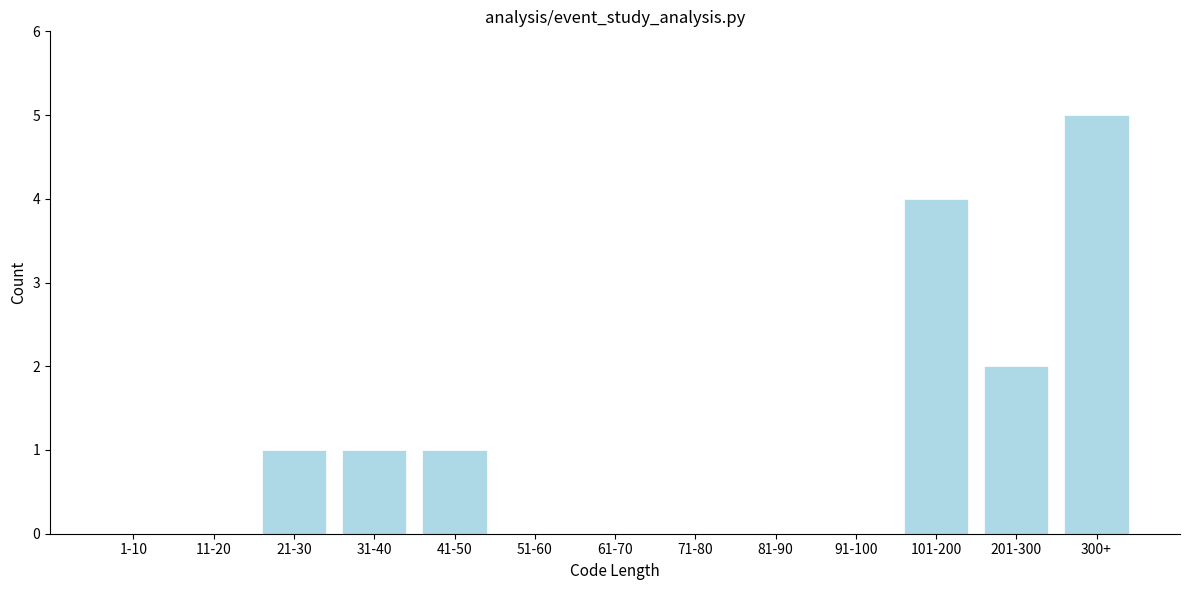

Reading left to right, transcribe all the data shown in this chart.

1-10=0	11-20=0	21-30=1	31-40=1	41-50=1	51-60=0	61-70=0	71-80=0	81-90=0	91-100=0	101-200=4	201-300=2	300+=5